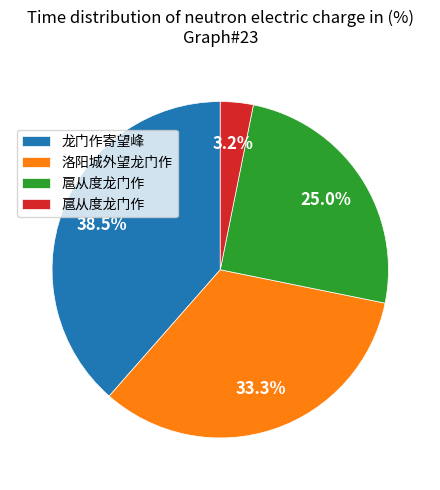

Is there a majority slice in this chart?

No